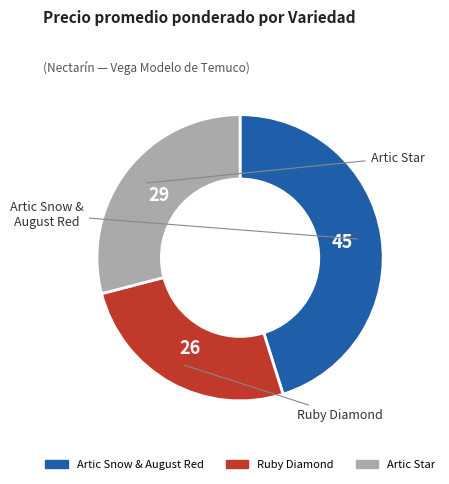

Is there a majority slice in this chart?

No